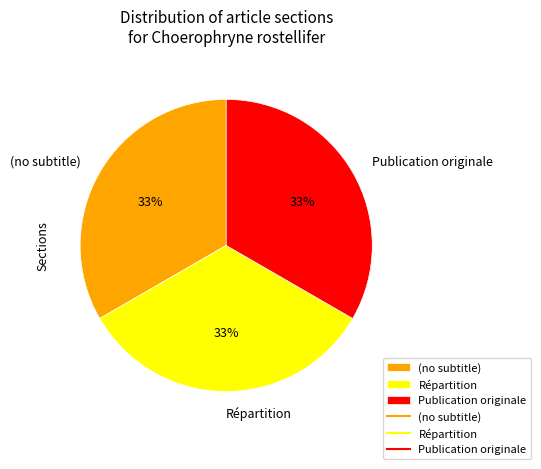

Is (no subtitle) the majority of the pie?

No